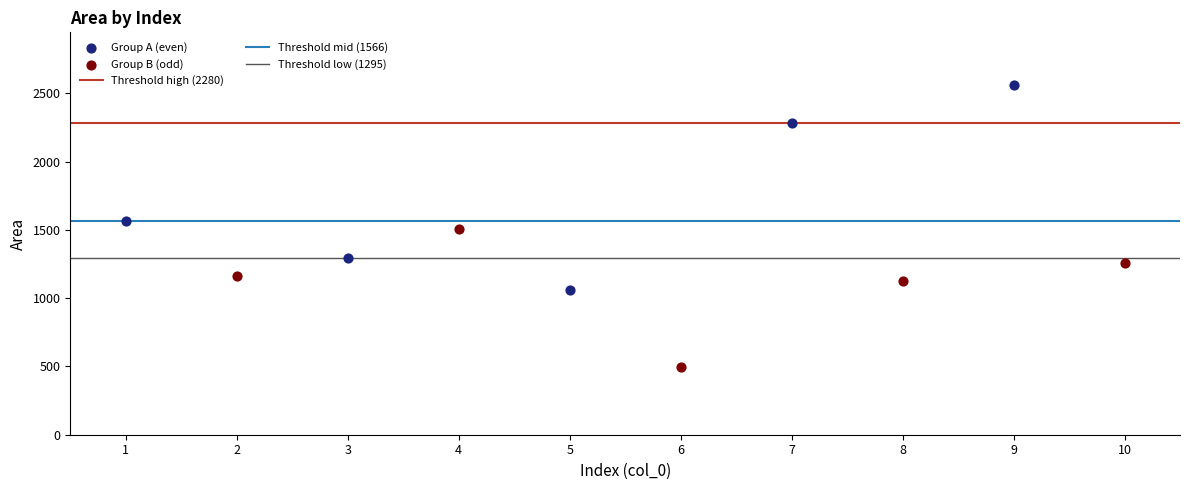

Which series reaches the maximum Y coordinate?

Group A (even)